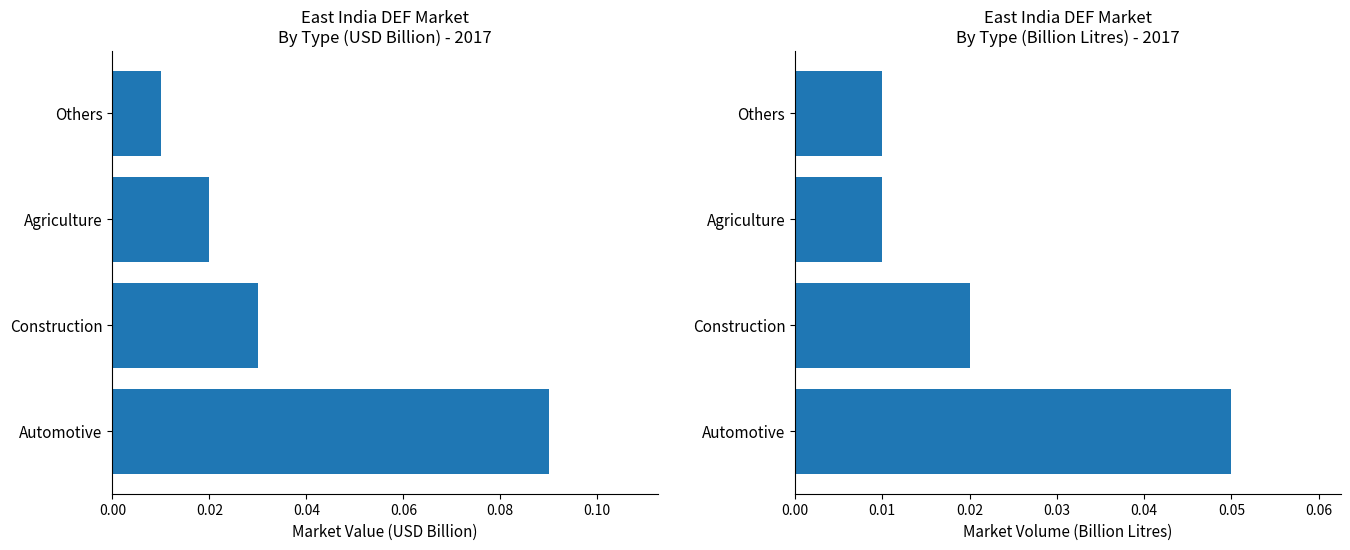

The By Type (Billion Litres) series shows 0.1 at Automotive. True or false?

False